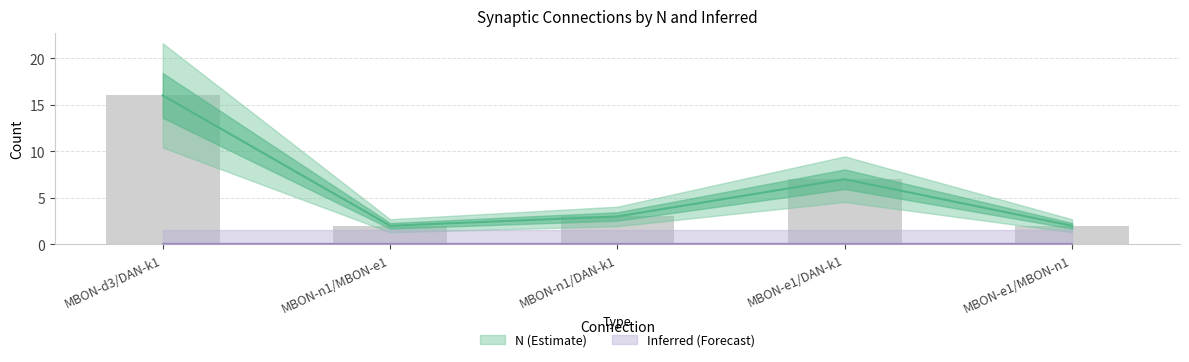

What are all the series names shown in the legend?

N (Estimate), Inferred (Forecast)